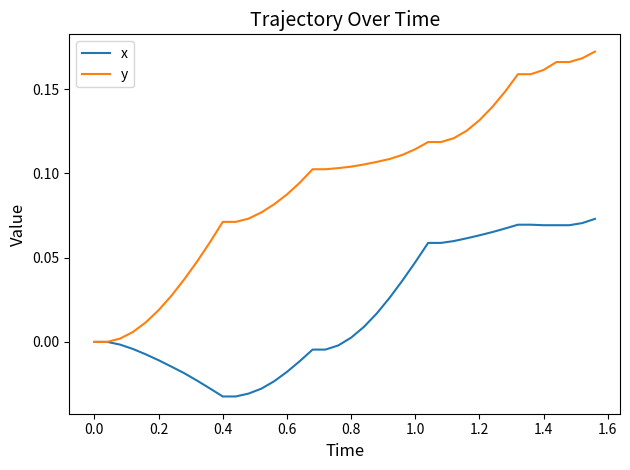

Rank the series by their maximum value, from lowest to highest.

x, y